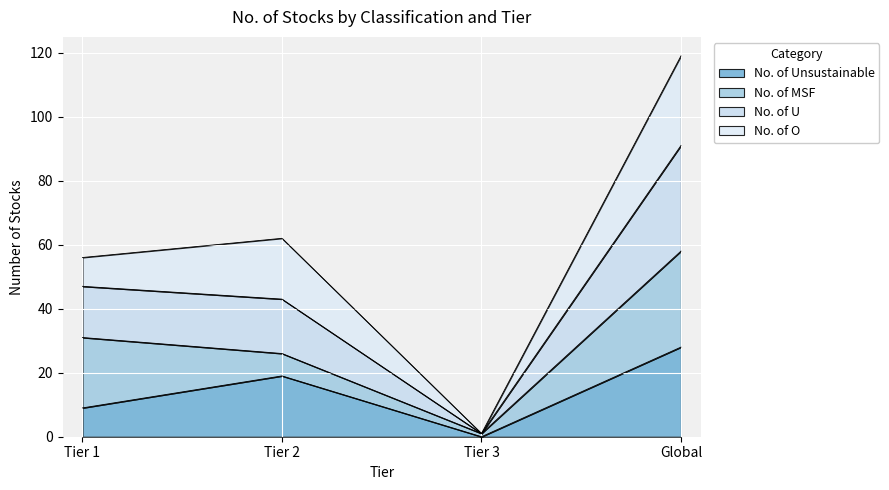

Between Tier 2 and Tier 3, which is larger?

Tier 2